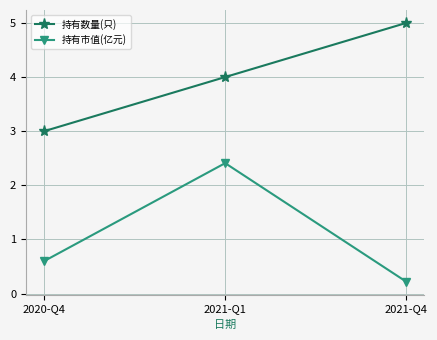

At how many categories does at least one series exceed 0?

3